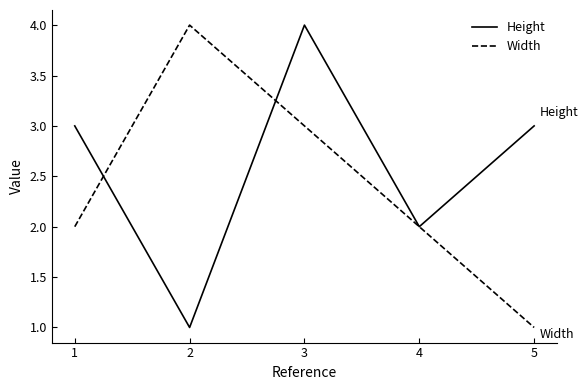

What is the lowest value of the Height series?

1